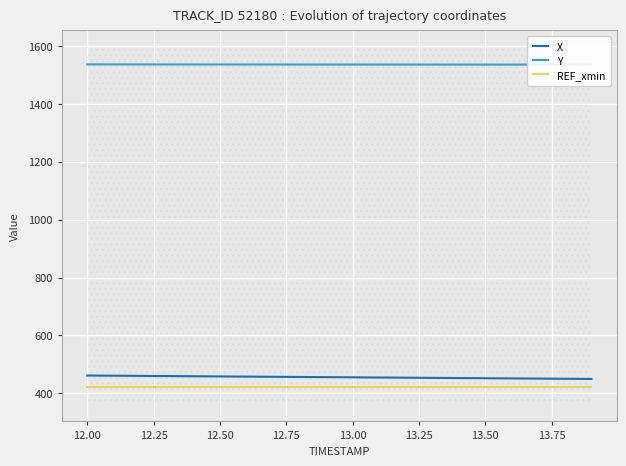

What is the maximum value for REF_xmin?

420.0